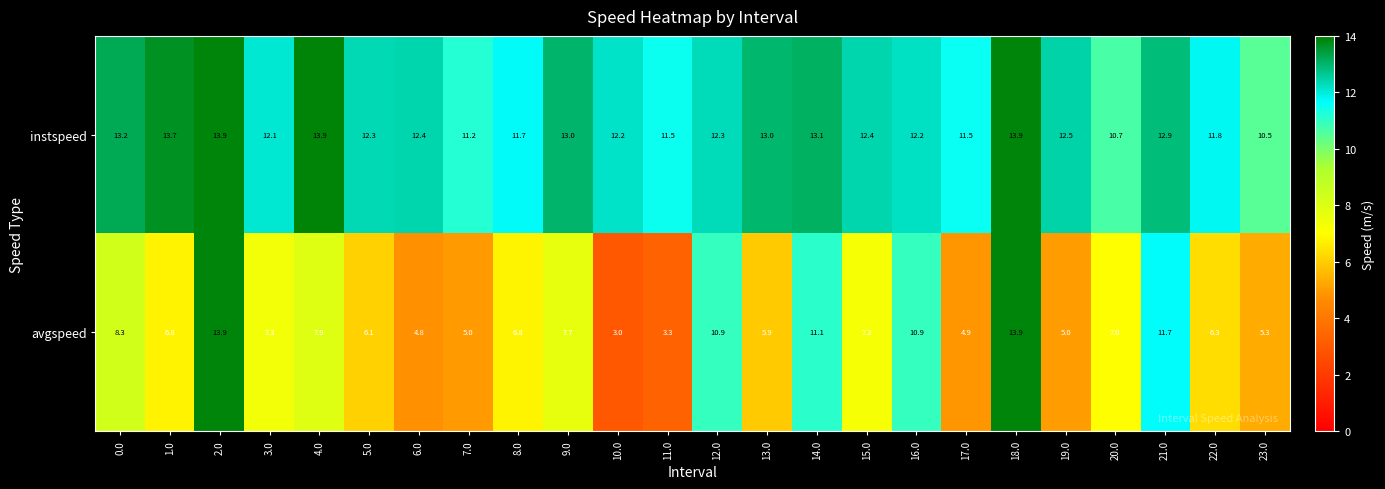

How many categories are shown in the chart?

24